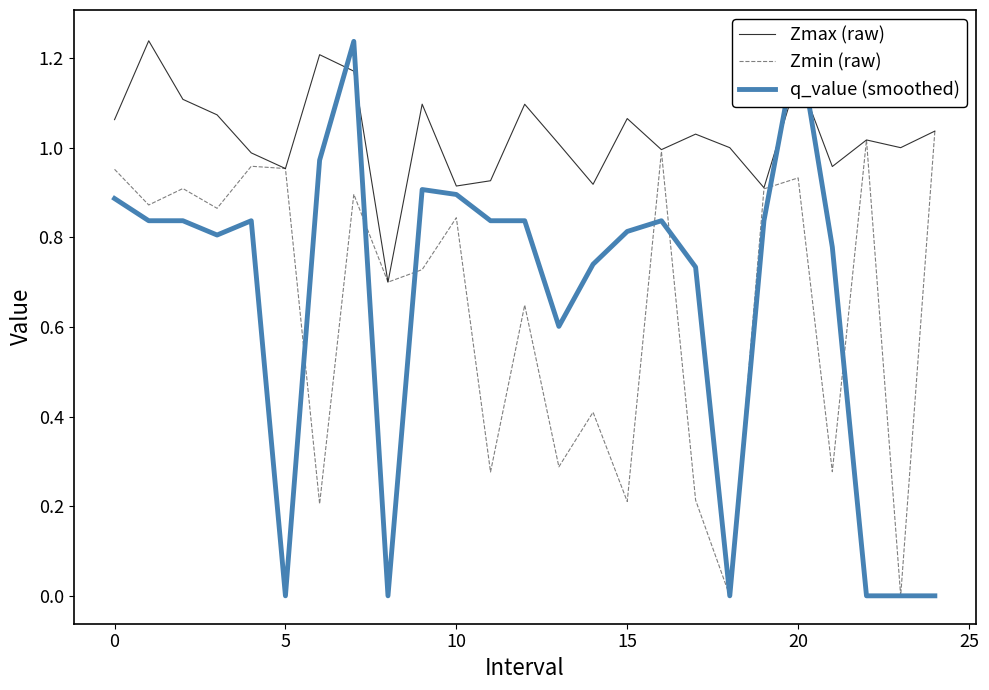

Is the value of q_value (smoothed) at 15 greater than the value of Zmin (raw) at 13?

Yes